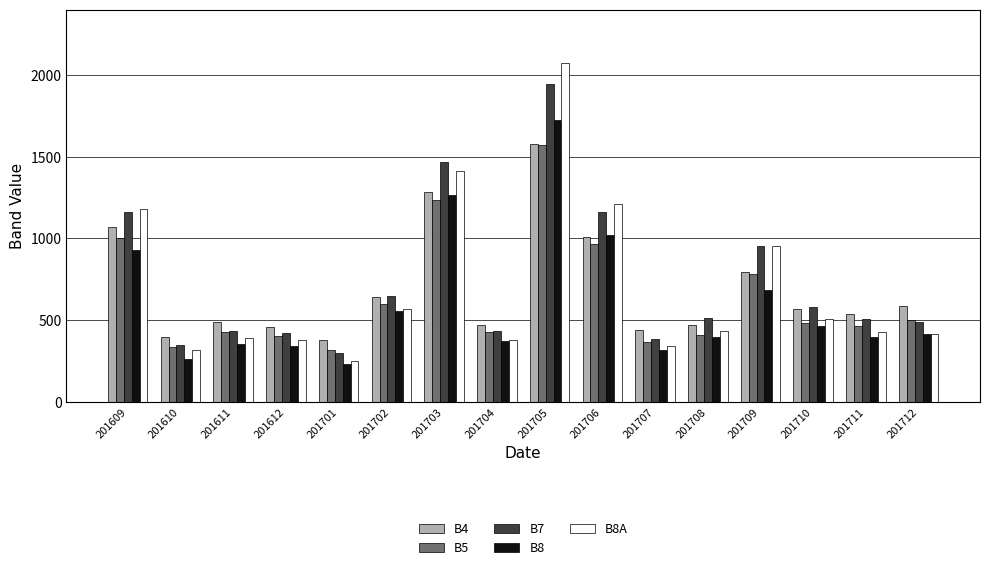

What is the lowest value of the B5 series?

319